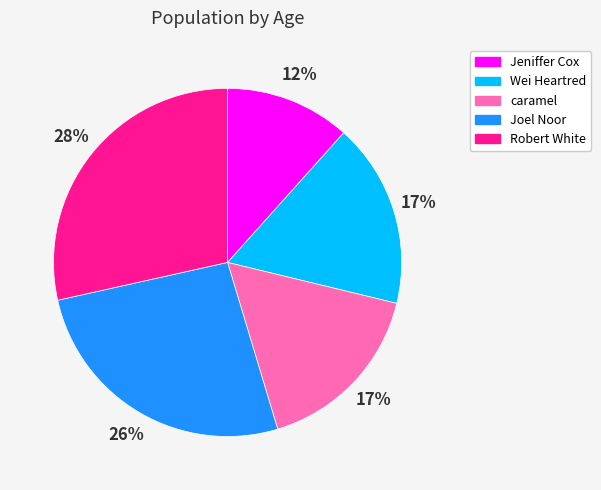

To the nearest percent, what portion does Wei Heartred represent?

17%